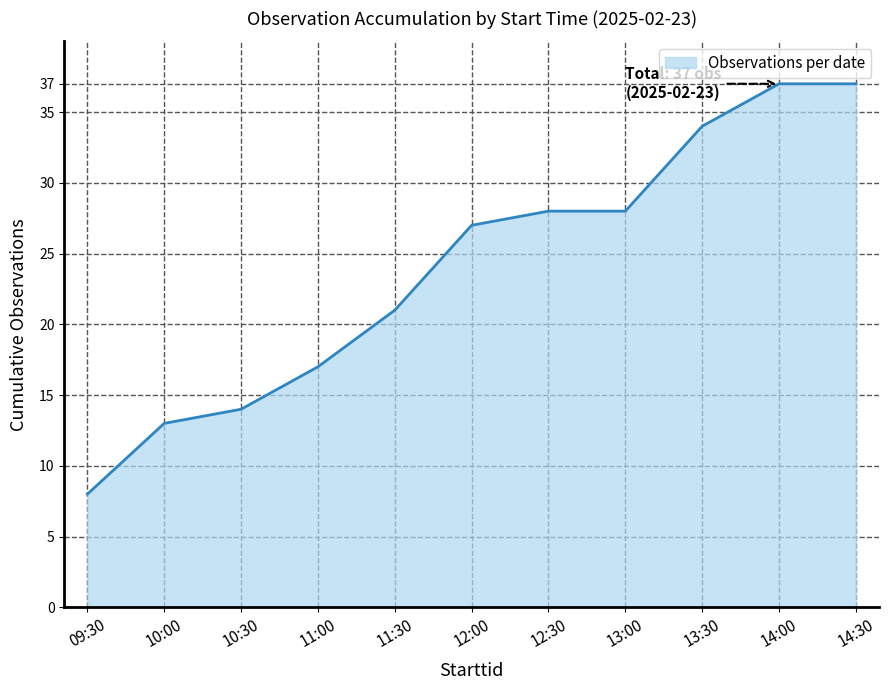

At which category does the chart reach its minimum across all series?

09:30